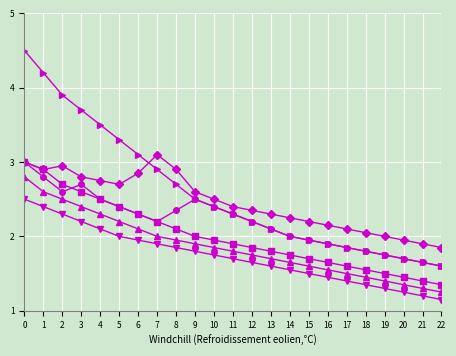

What is the maximum value shown in the chart?

4.5